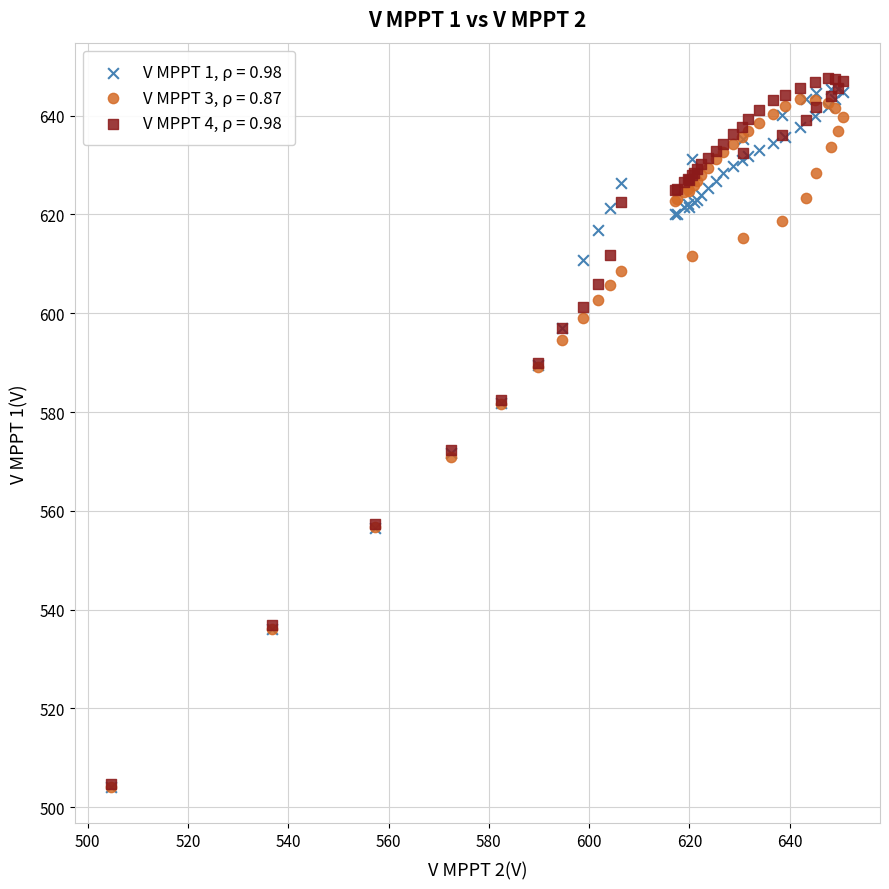

Which series has the widest spread of Y values?

V MPPT 4, ρ = 0.98